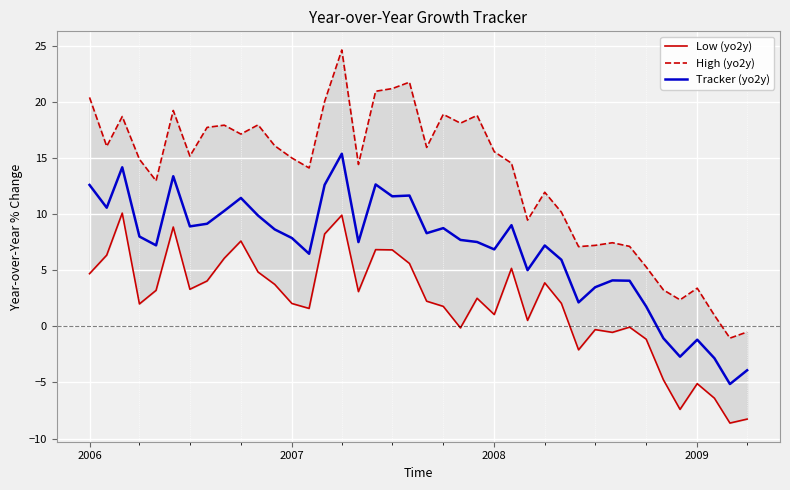

Which series has the widest spread of values?

High (yo2y)